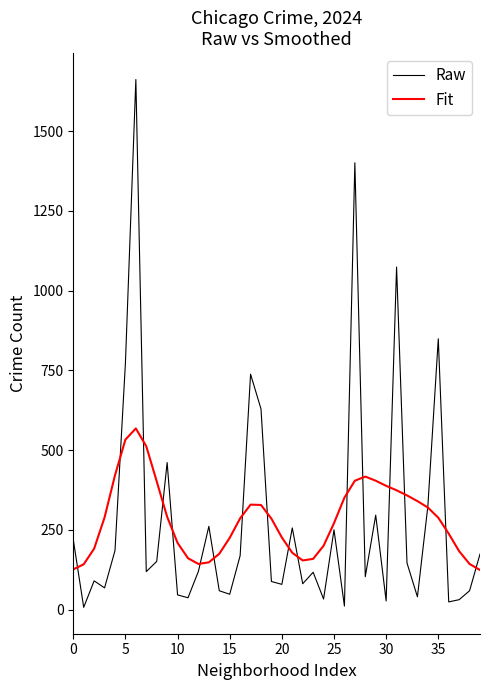

Rank the series by their maximum value, from lowest to highest.

Fit, Raw